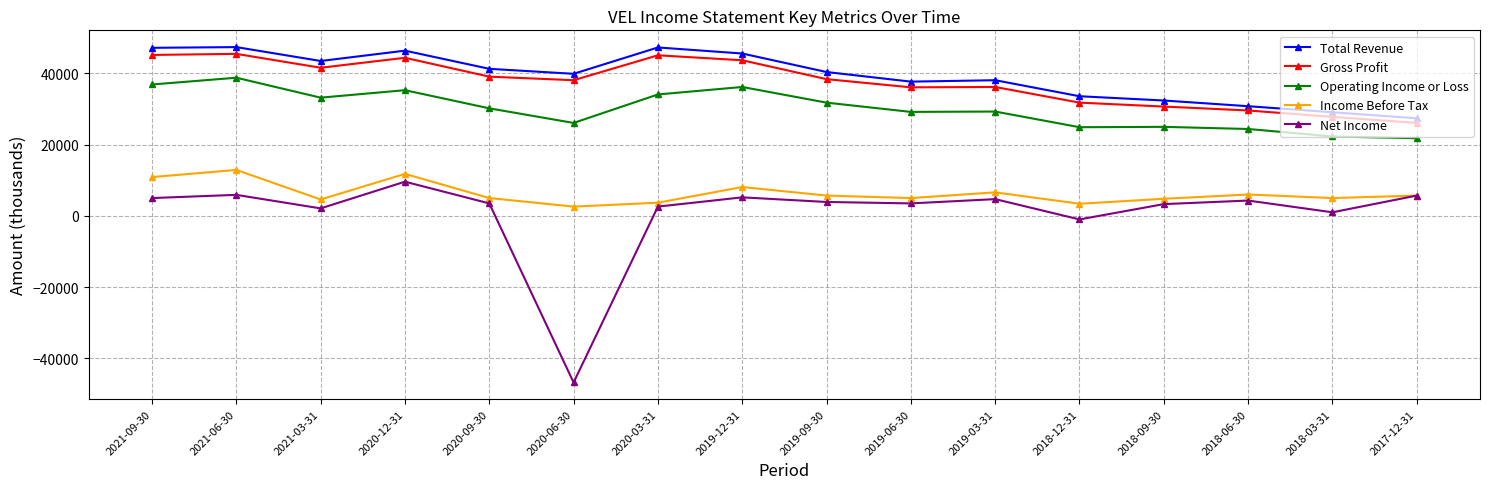

Which series changed the most between 2021-09-30 and 2018-12-31?

Total Revenue